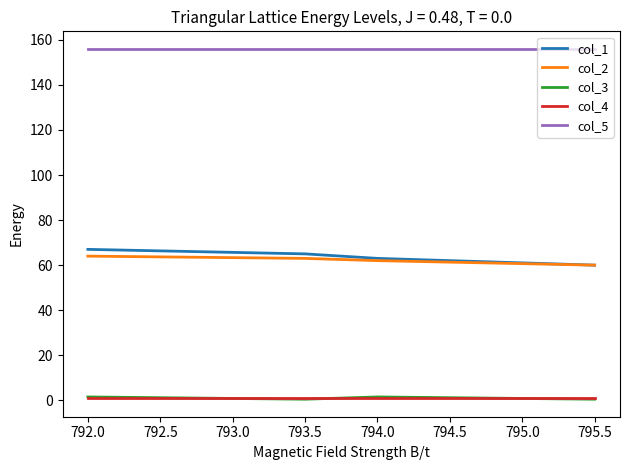

Count the number of categories in the chart.

4